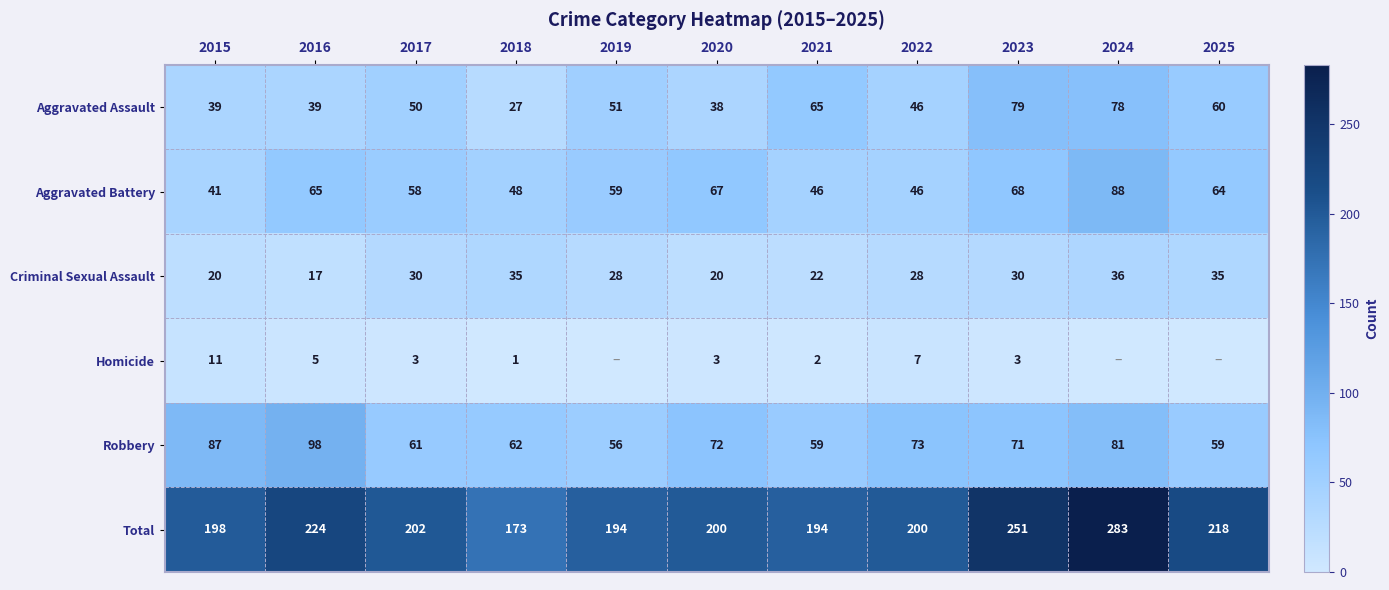

Read the Robbery value at 2024.

81